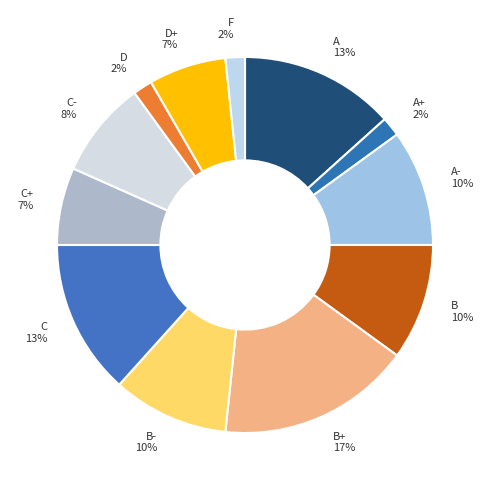

Does F represent more than half of the total?

No